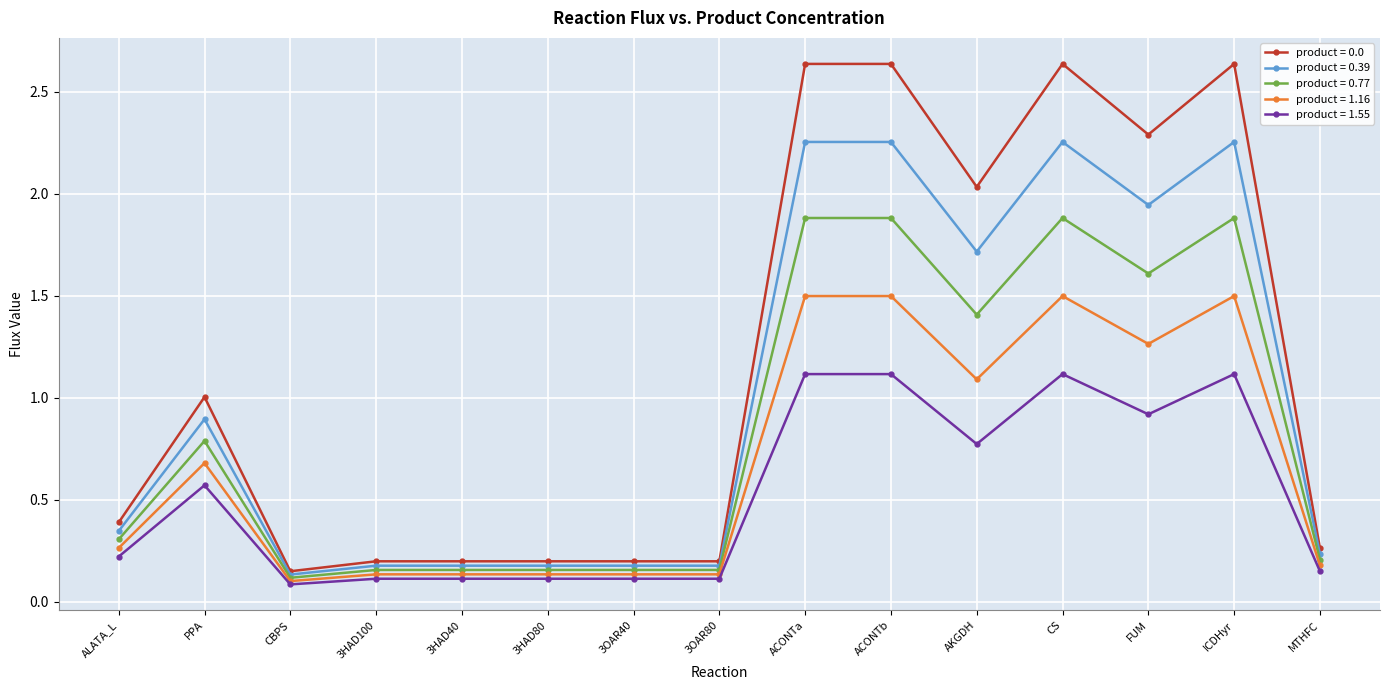

True or false: product = 1.55 has a value of 0.8 at AKGDH.

True